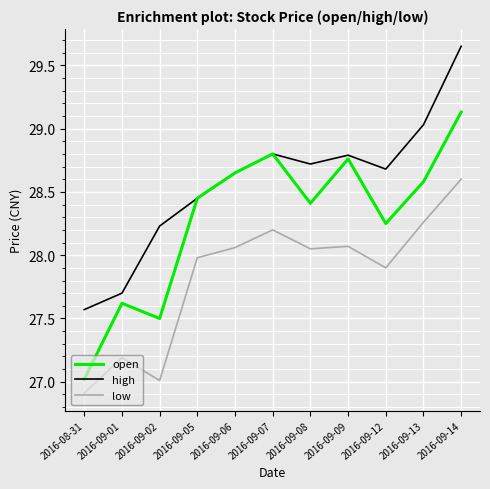

Which series has the widest spread of values?

open